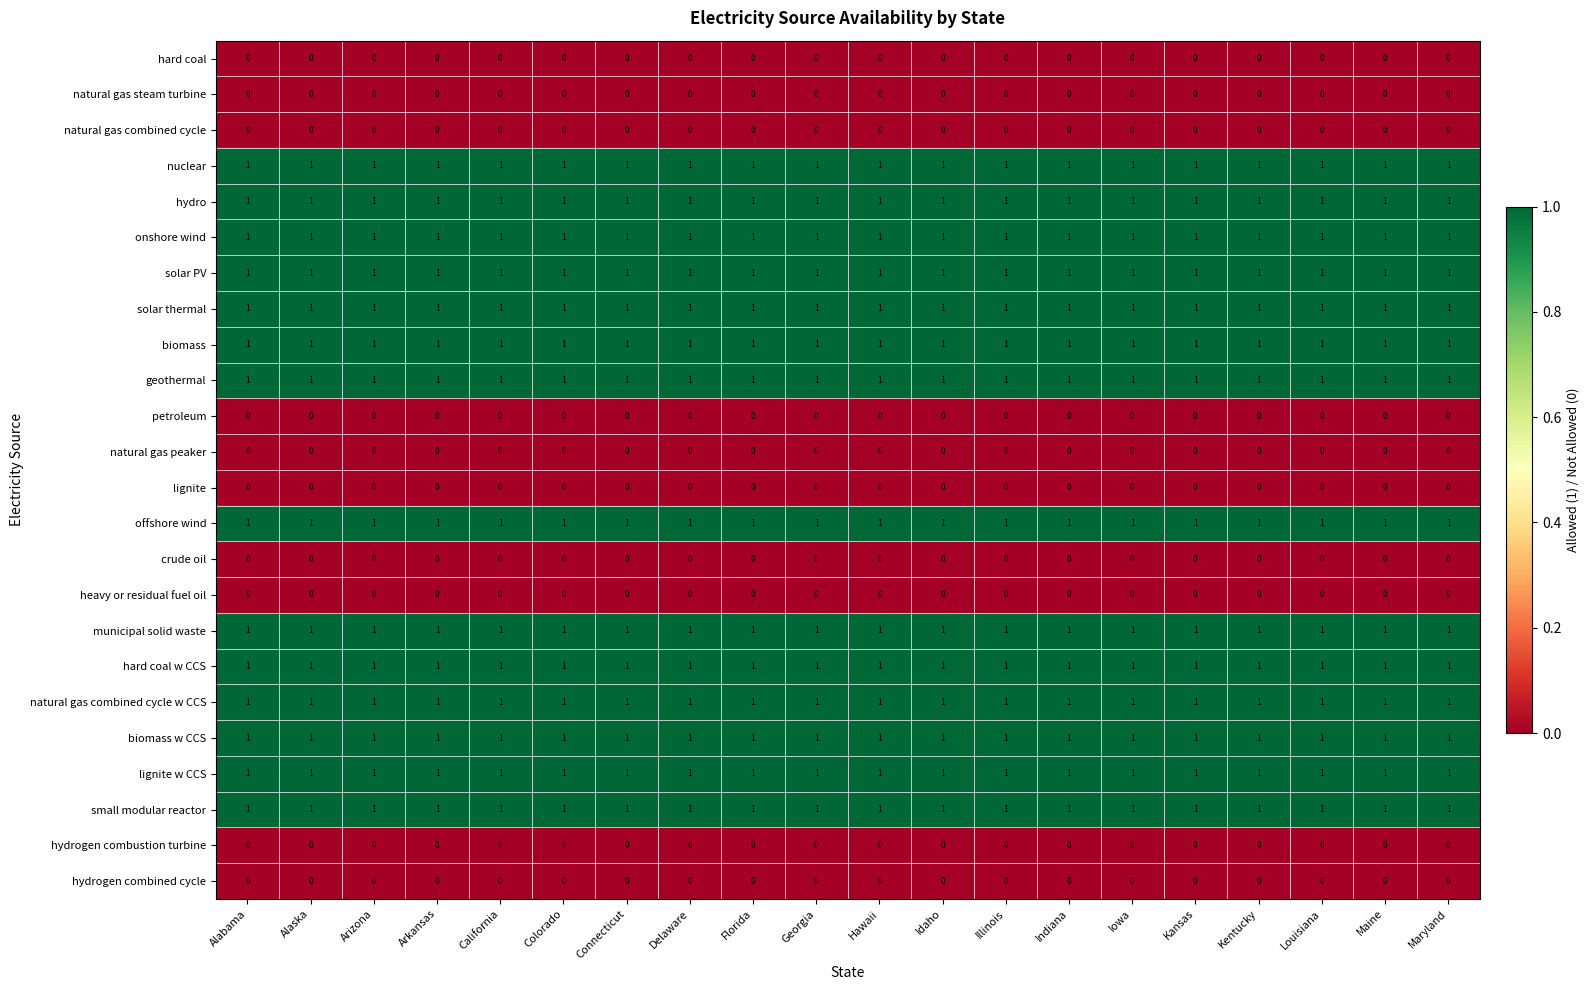

Is the value of crude oil at Arizona greater than the value of nuclear at Idaho?

No